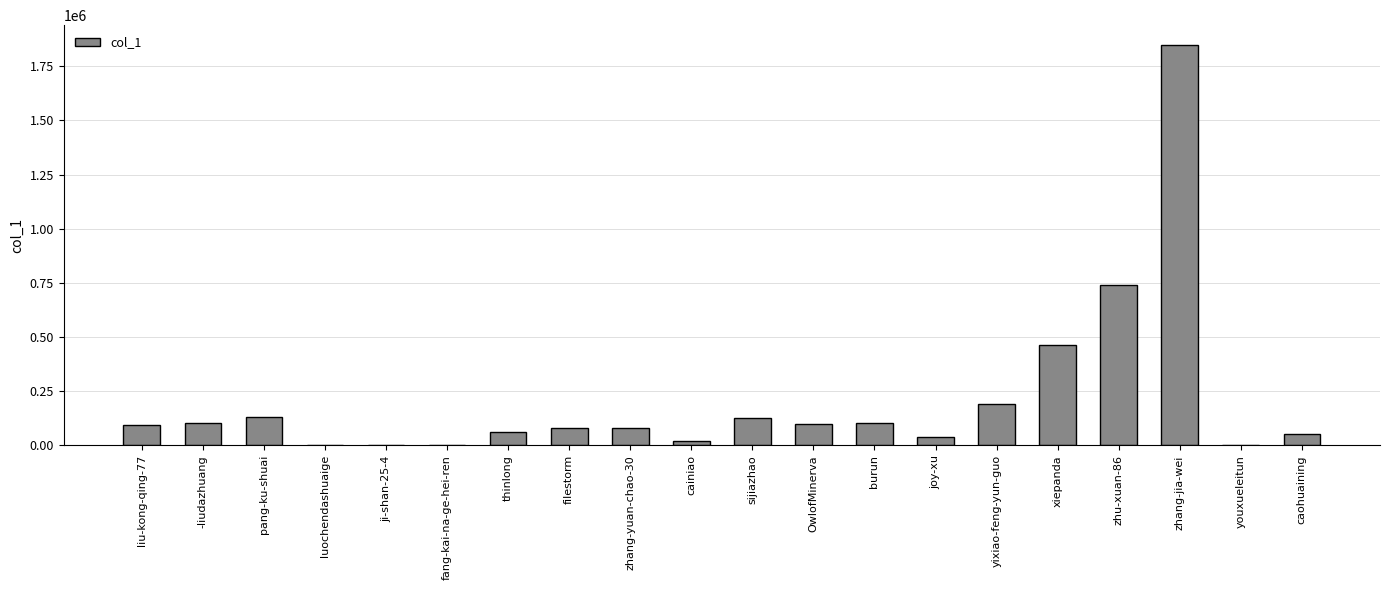

What is the ratio of the value at liu-kong-qing-77 to the value at thinlong?

1.6